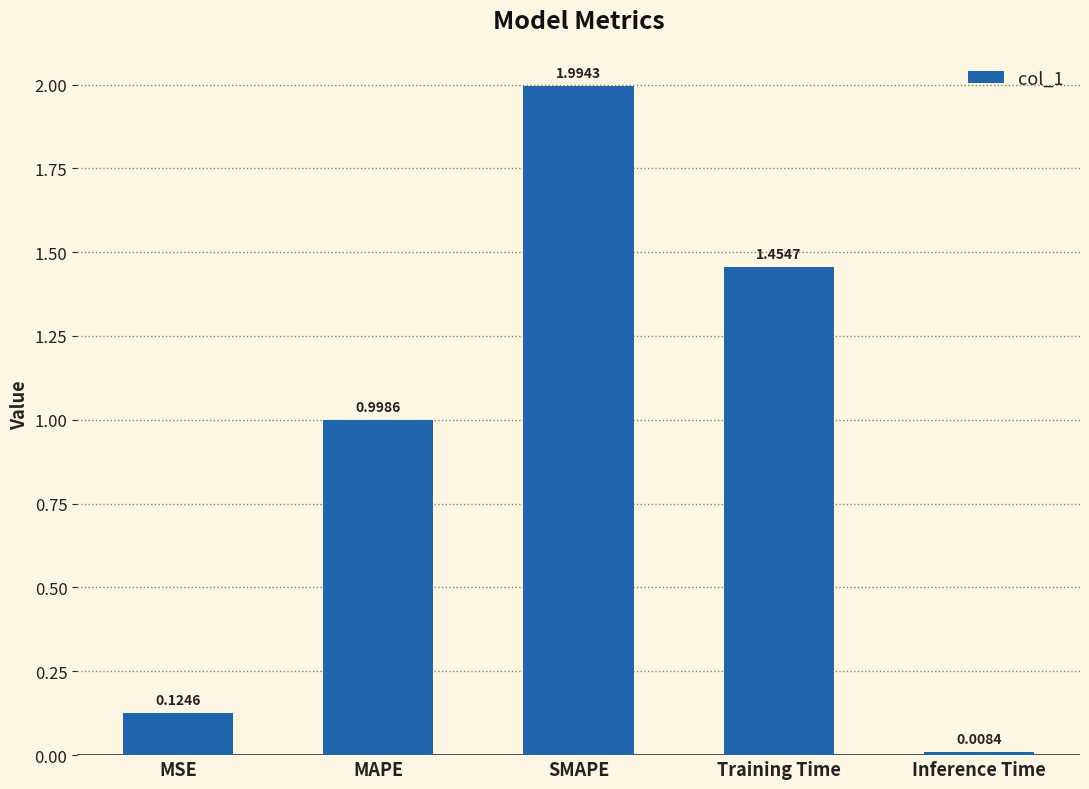

List the labels in order of value, smallest first.

Inference Time, MSE, MAPE, Training Time, SMAPE